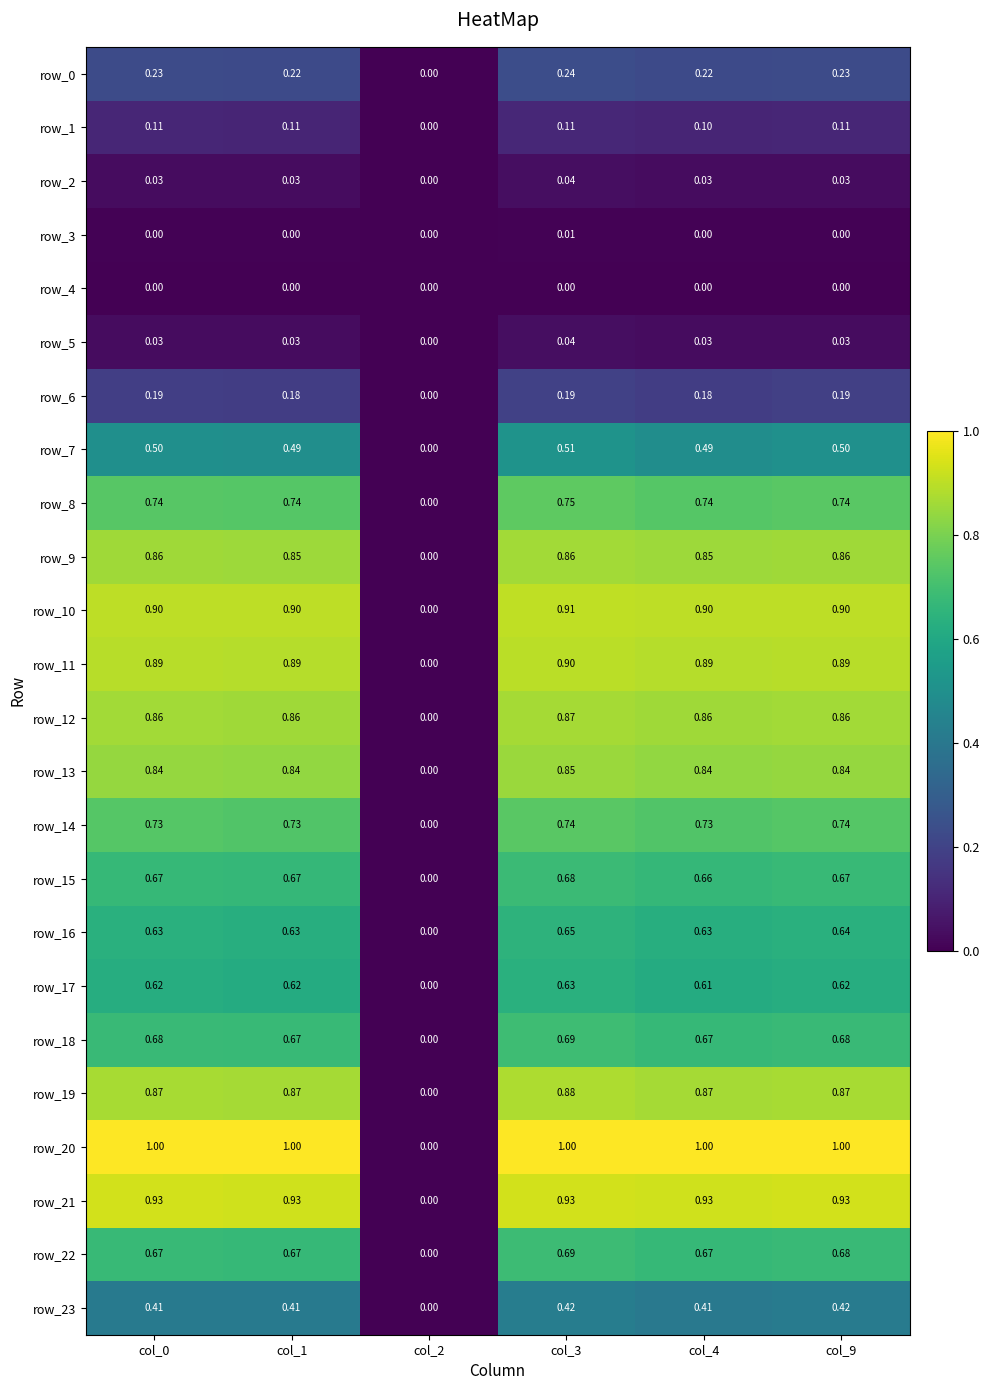

What is the total value across all series at col_1?

13.3